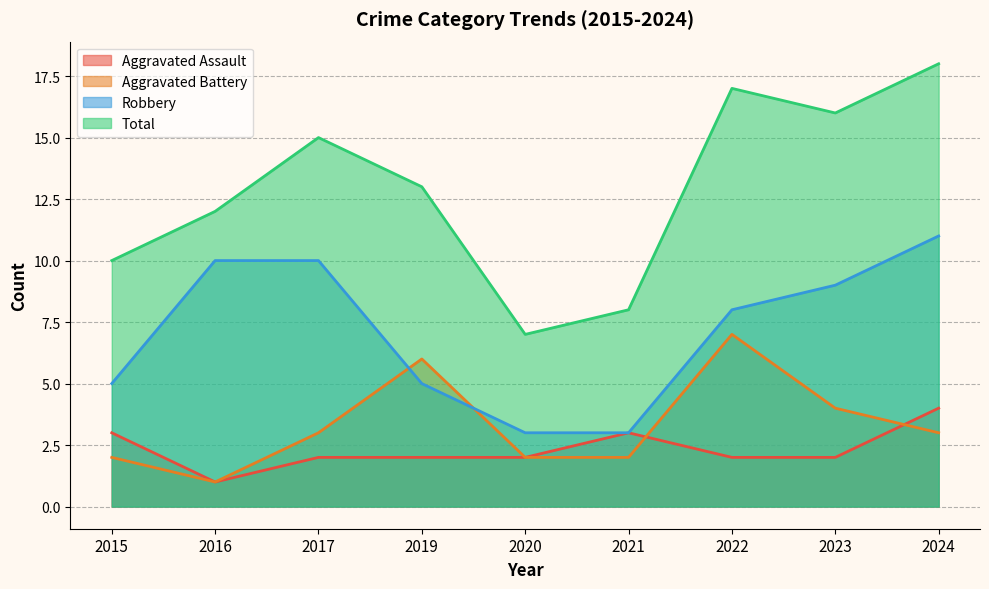

What is the spread (max minus min) of values at 2024?

15